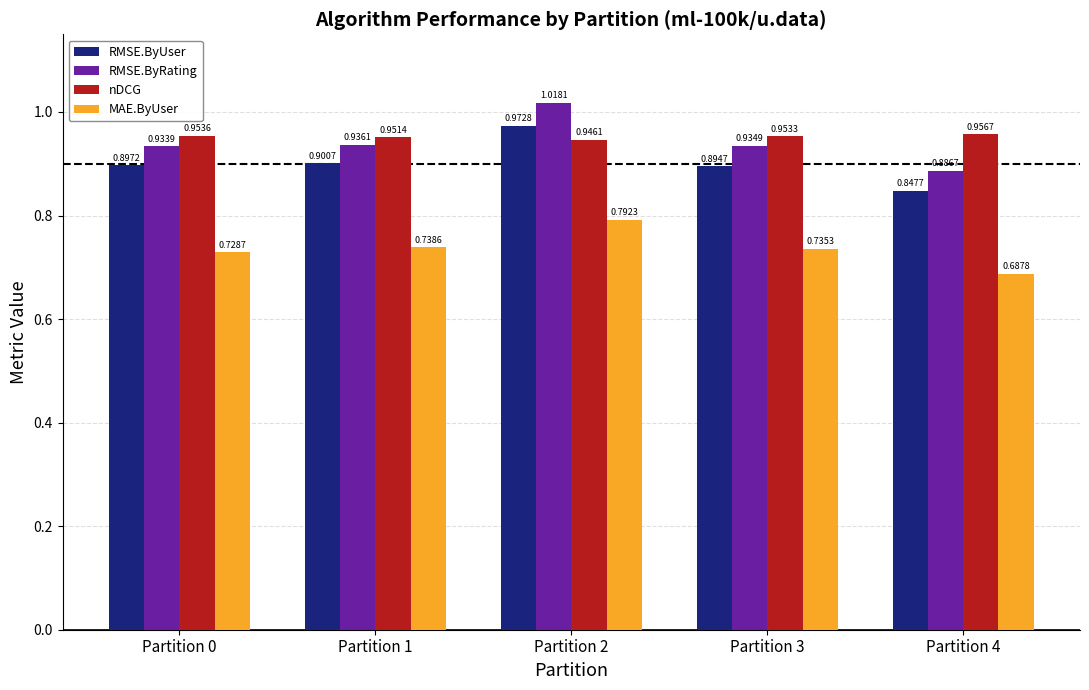

Which series changed the most between Partition 0 and Partition 2?

RMSE.ByRating